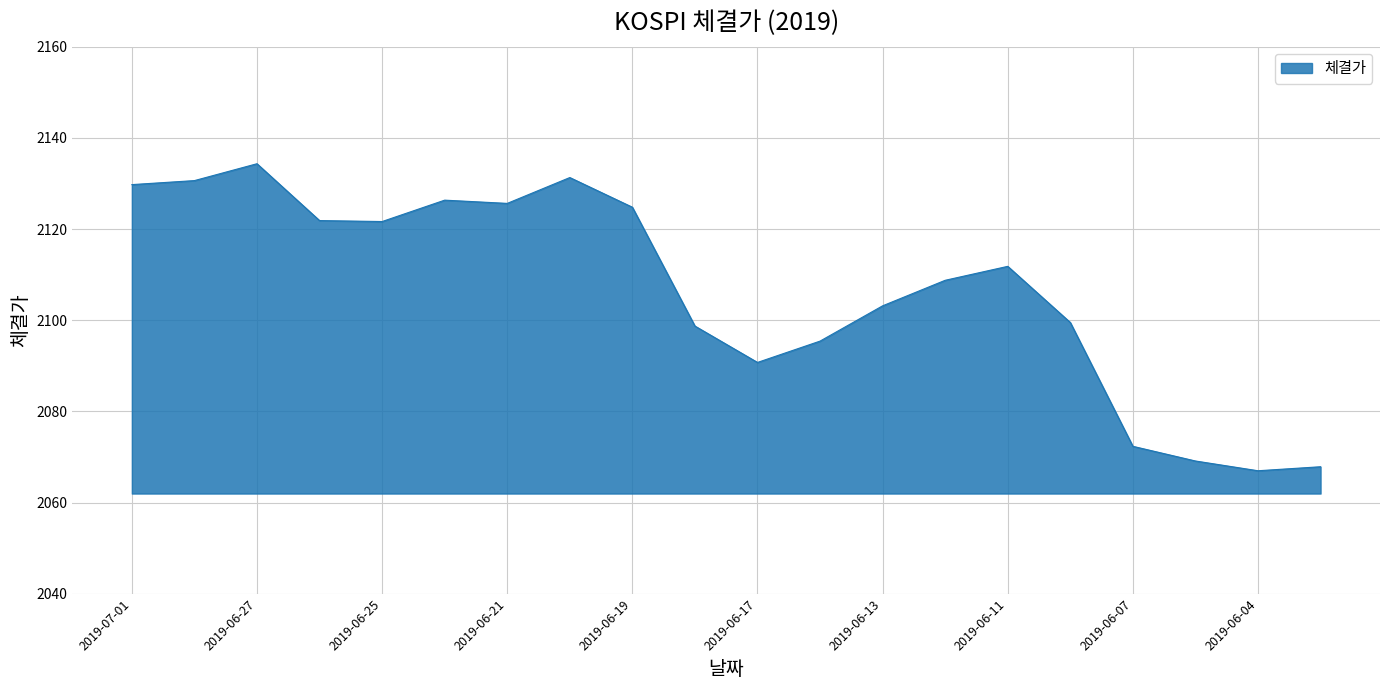

What is the minimum value shown in the chart?

2067.0